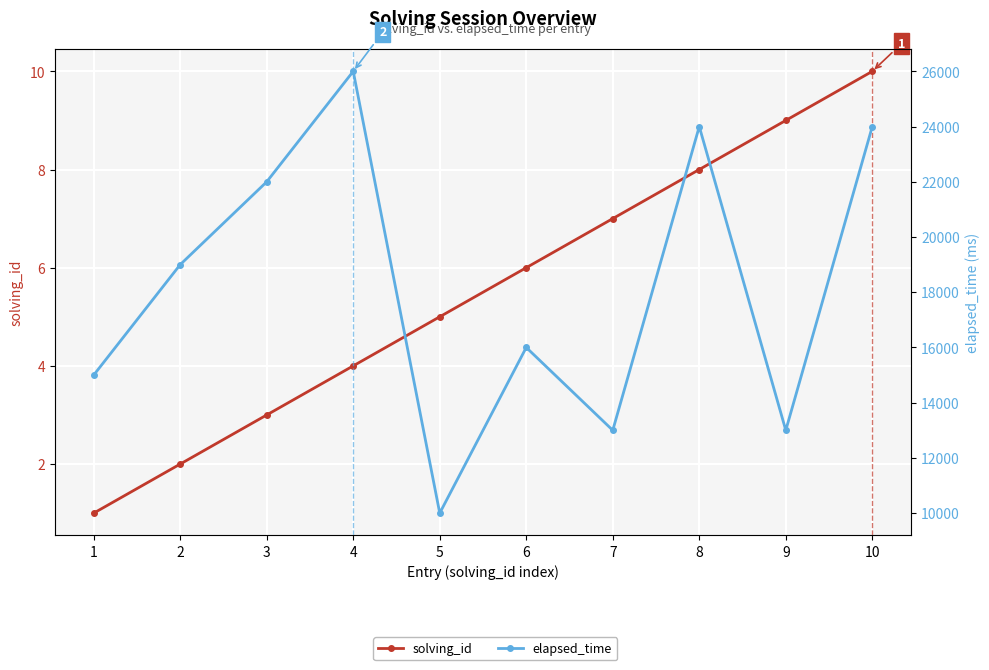

True or false: solving_id has more than 2 points higher than both neighbors.

False